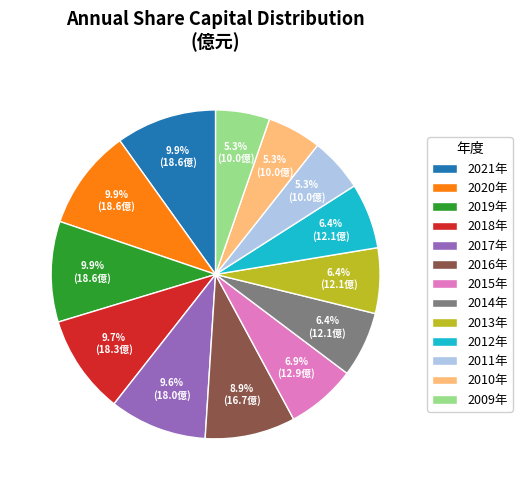

To the nearest percent, what is the average slice percentage?

8%